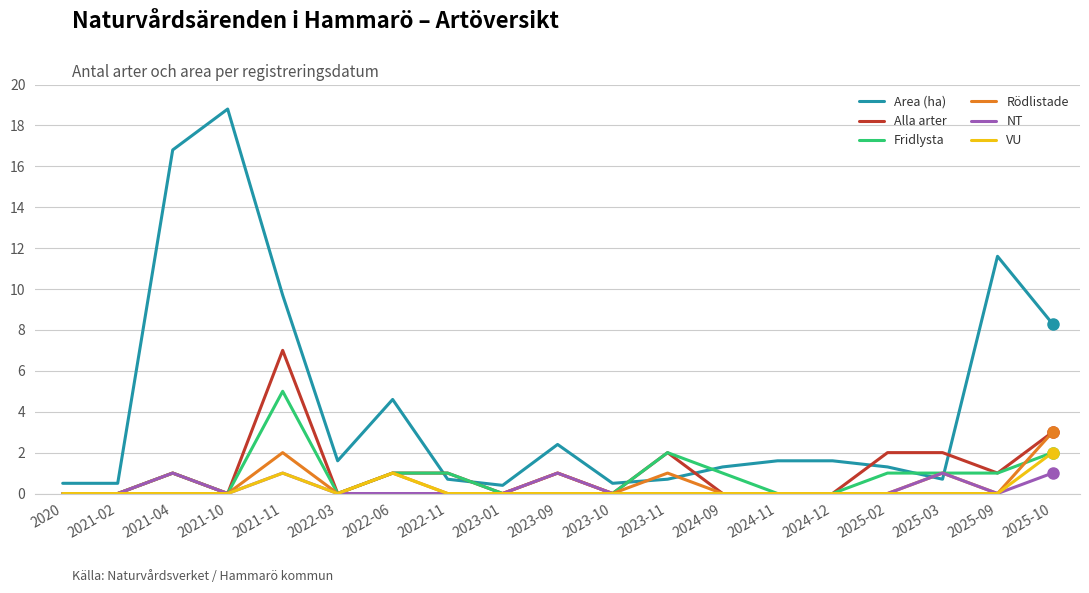

True or false: Area (ha) has a value of 13.0 at 2021-11.

False